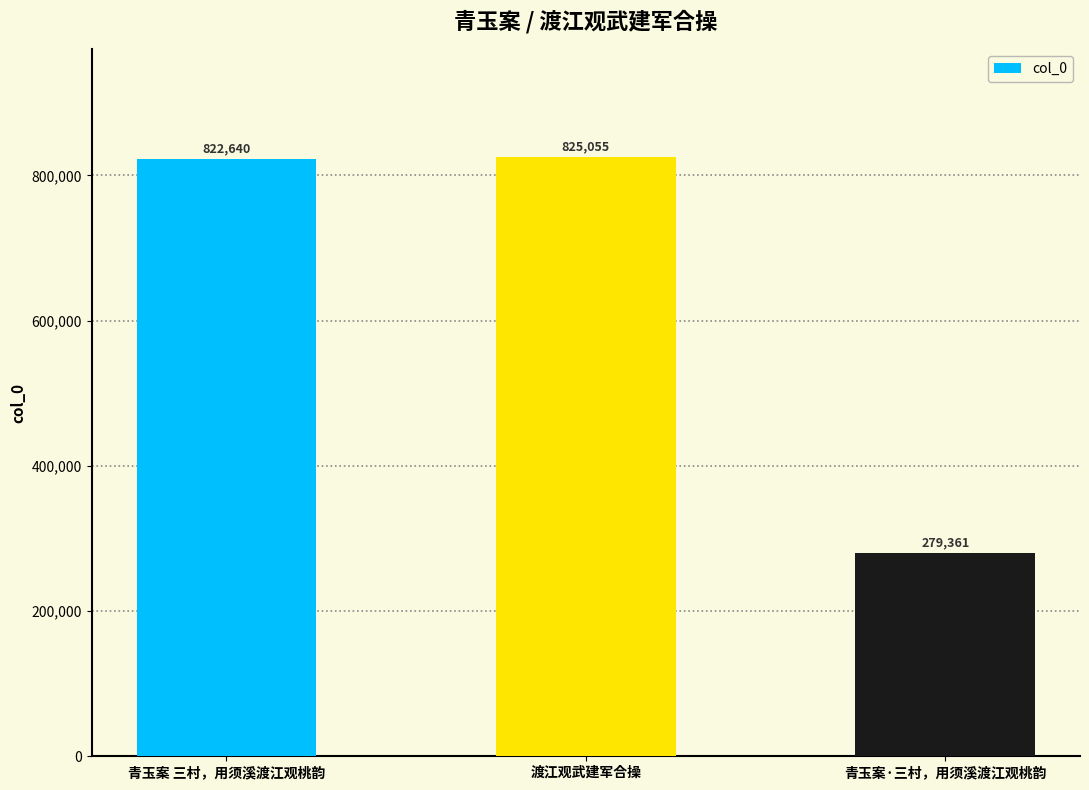

Reading right to left, transcribe all the data shown in this chart.

青玉案·三村，用须溪渡江观桃韵=279361	渡江观武建军合操=825055	青玉案 三村，用须溪渡江观桃韵=822640